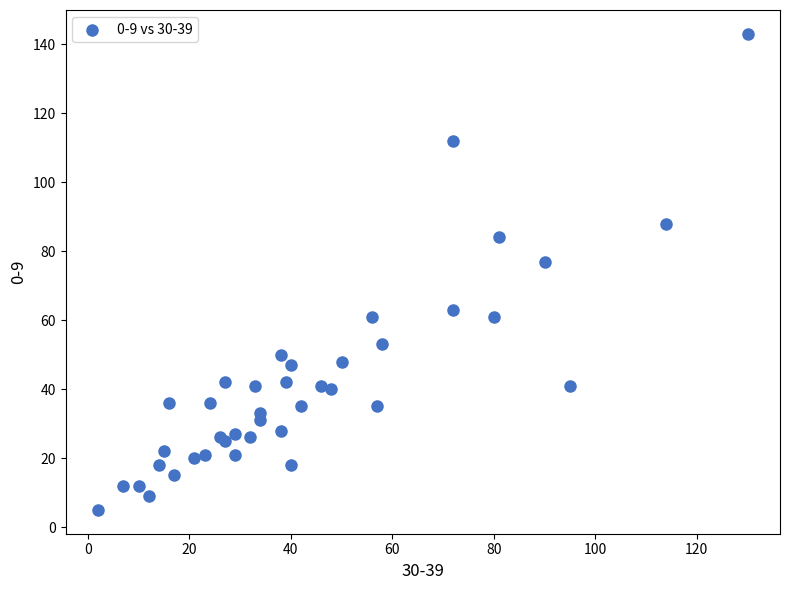

What Y value in the scatter plot is closest to 74?

77